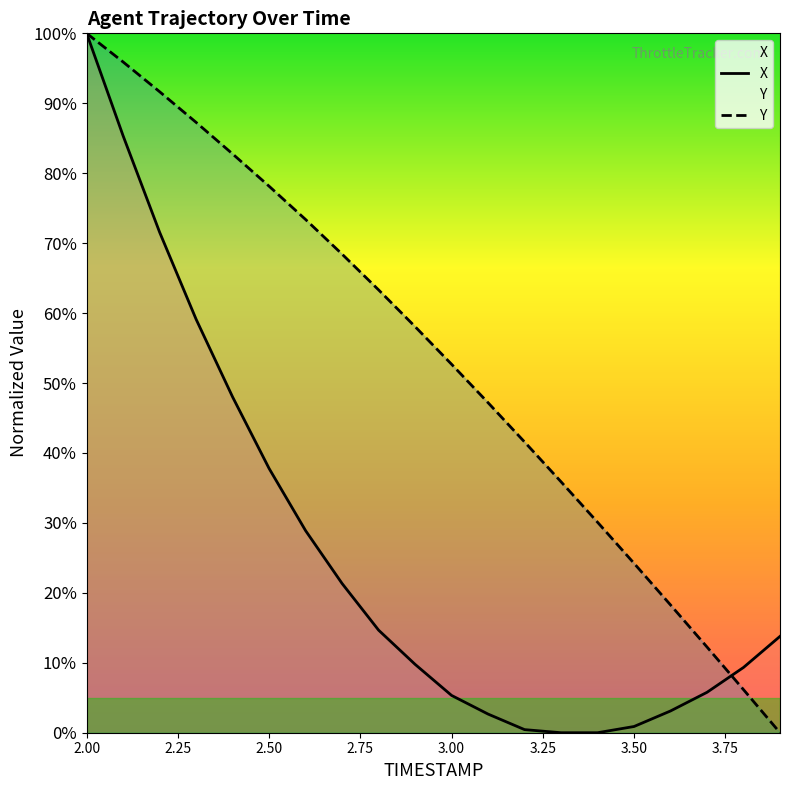

Rank the series at 3.8 from lowest to highest value.

Y, X